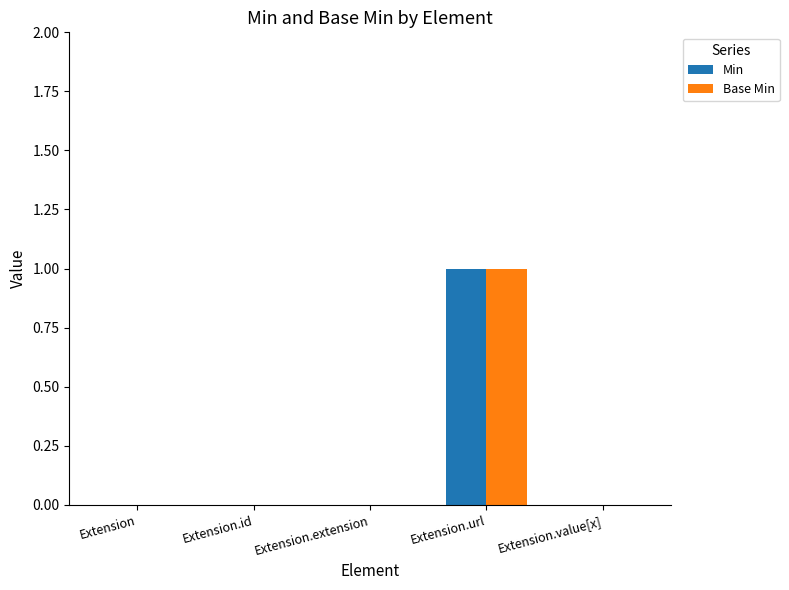

Is it true that Base Min equals 1 at Extension.url?

True